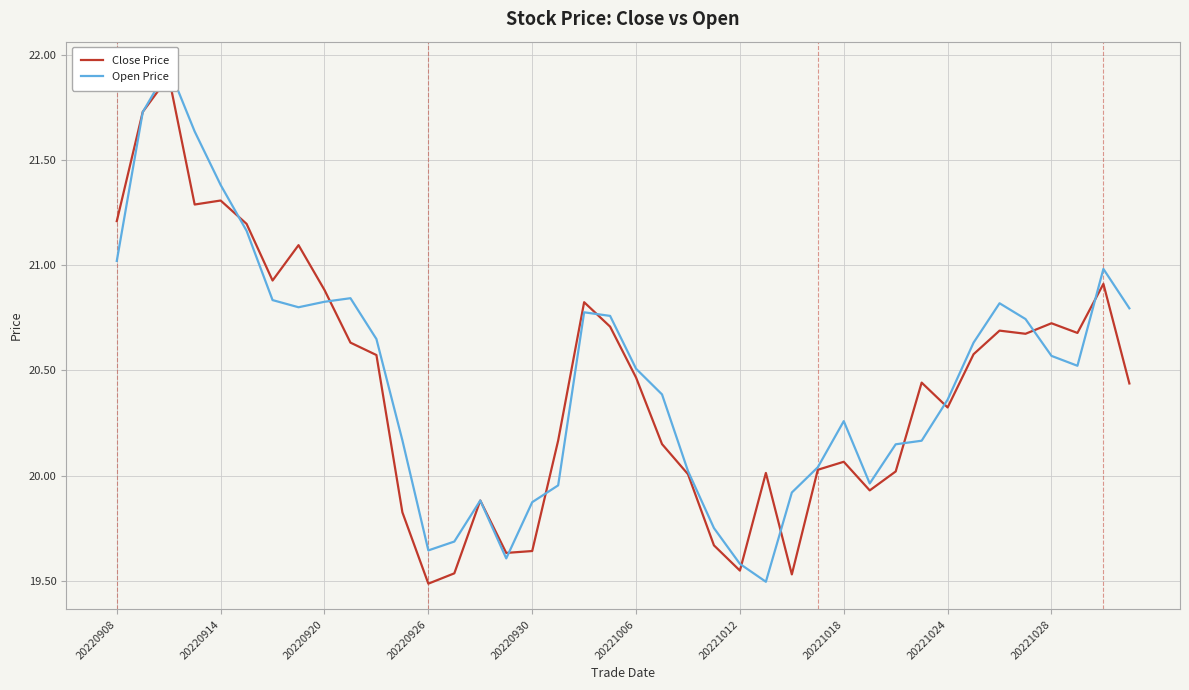

Rank the series by their average value, from lowest to highest.

Close Price, Open Price